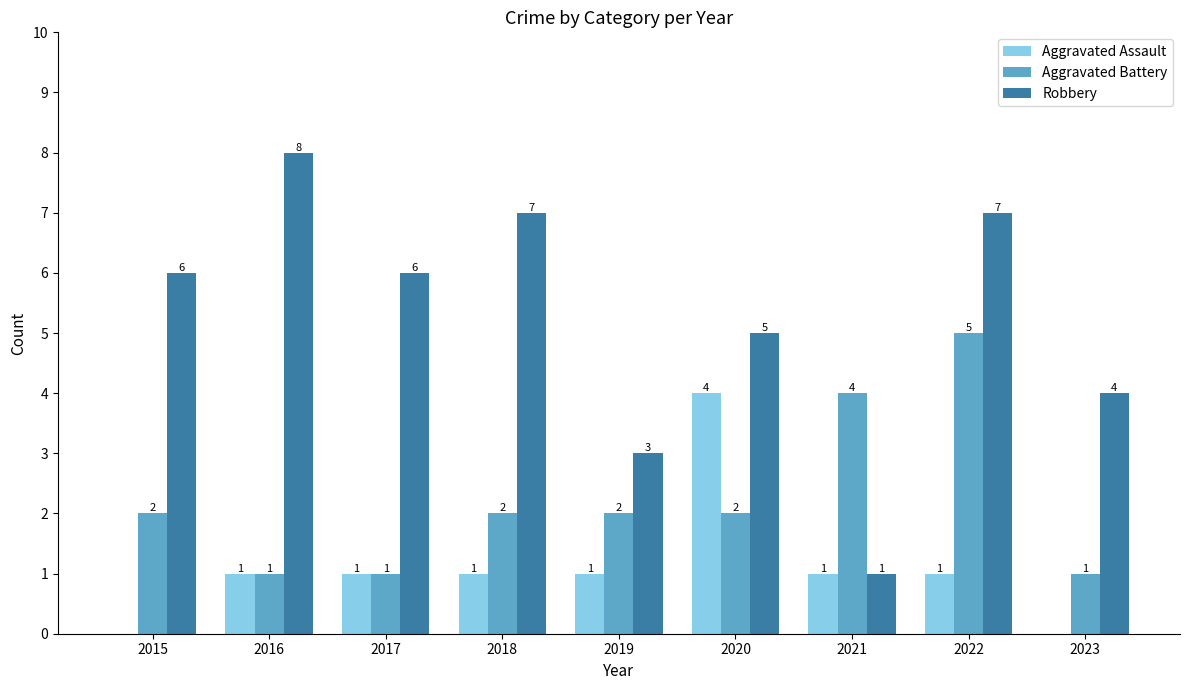

Which category has the highest value across all series?

2016